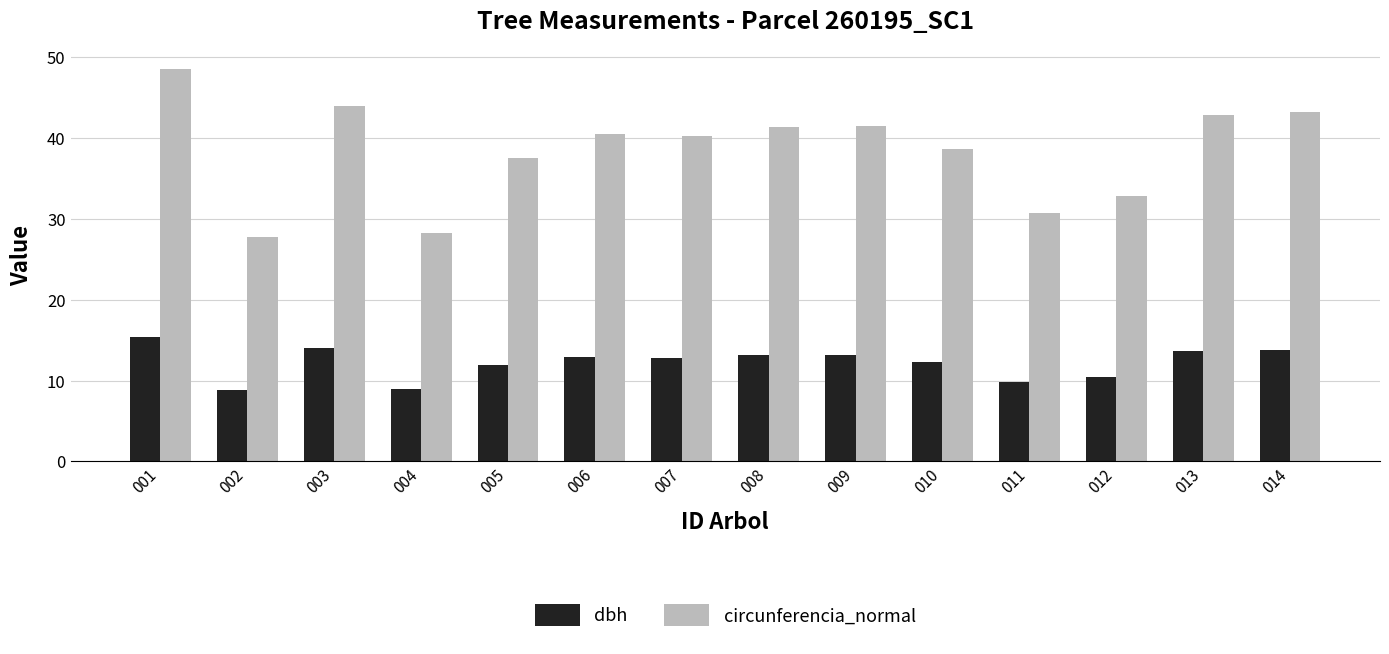

What are all the series names shown in the legend?

dbh, circunferencia_normal